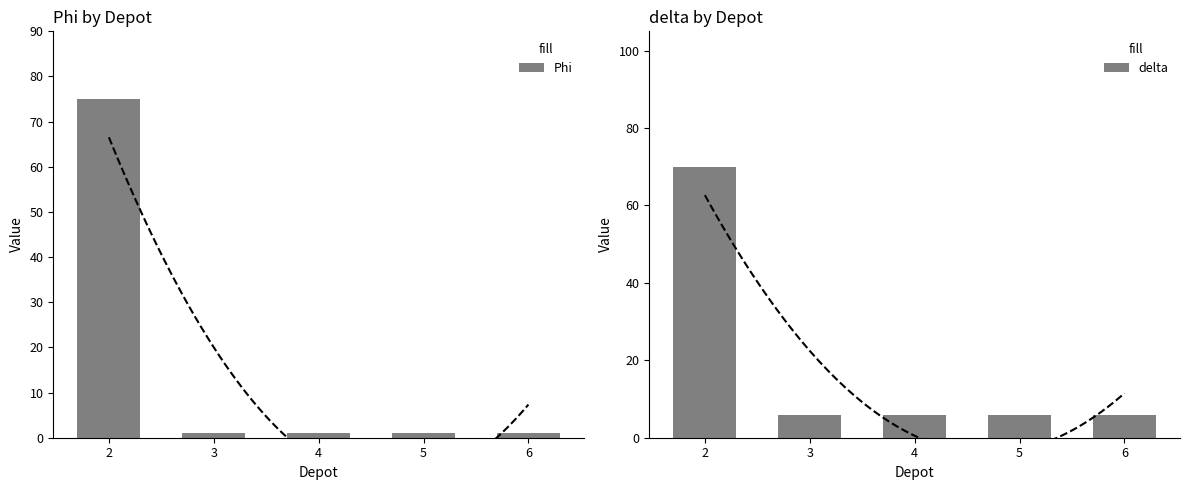

Which has a higher value, 6 or 2?

2